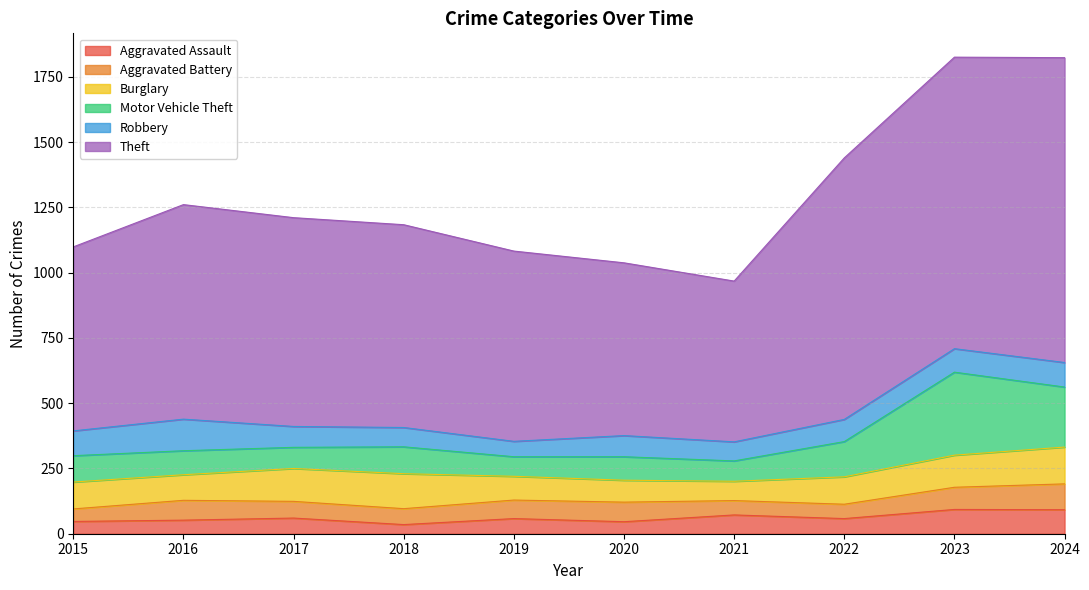

Reading left to right, what are all the values shown in this chart?

Aggravated Assault: 47	52	60	35	58	46	72	58	93	92
Aggravated Battery: 48	76	64	61	71	75	55	55	85	99
Burglary: 103	98	126	134	91	84	74	105	123	141
Motor Vehicle Theft: 101	92	81	103	75	90	78	135	318	230
Robbery: 95	121	80	74	59	81	73	85	90	94
Theft: 705	822	800	777	729	662	616	1002	1117	1168